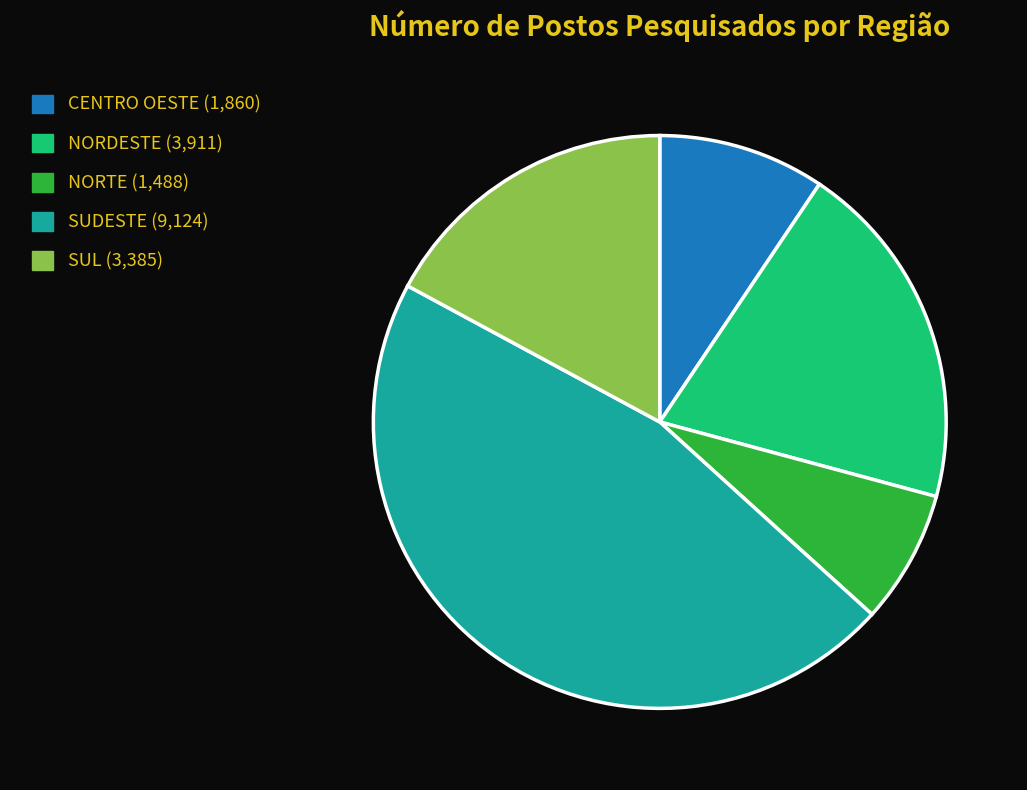

Is there a majority slice in this chart?

No